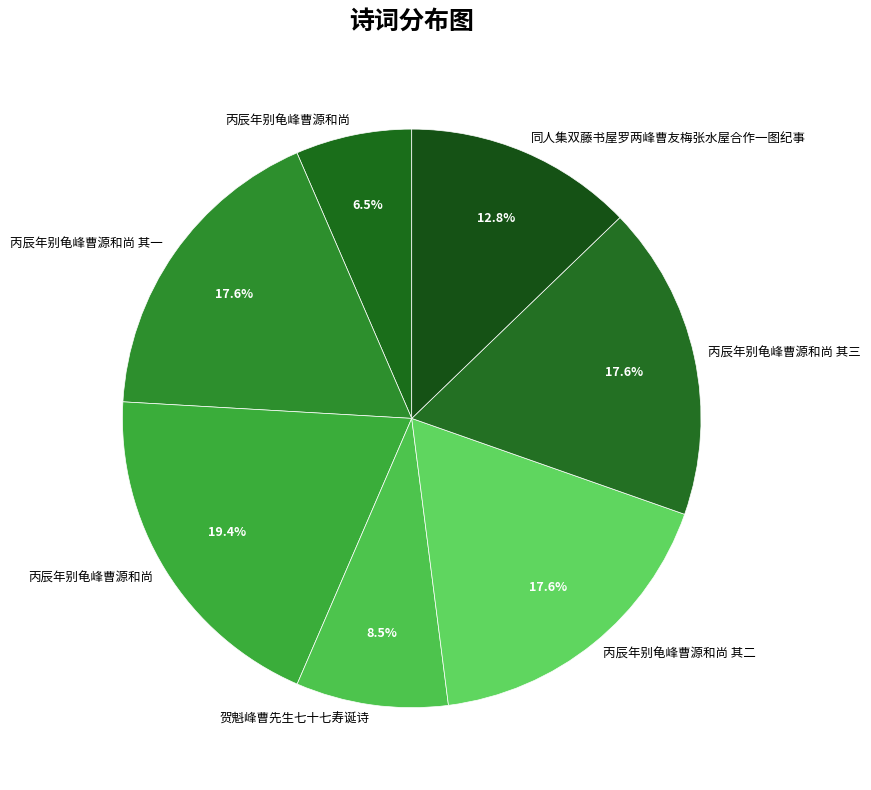

Count the number of slices in the pie.

7